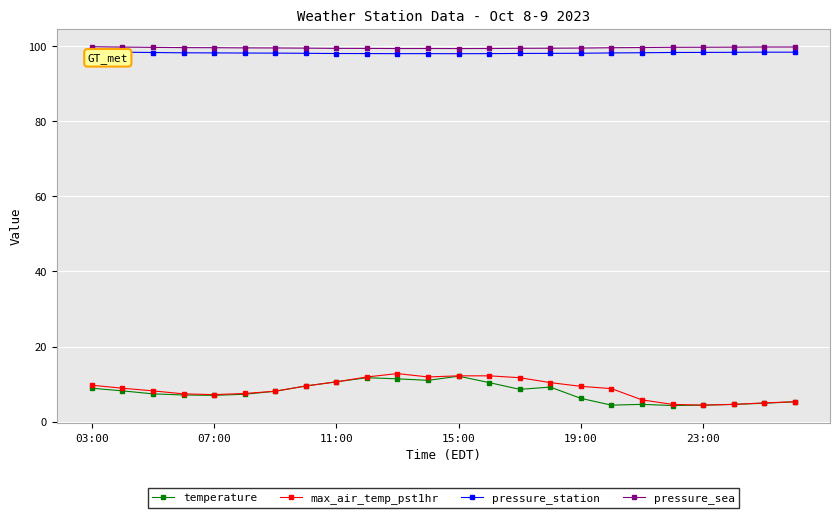

True or false: max_air_temp_pst1hr and pressure_station intersect in this chart.

False